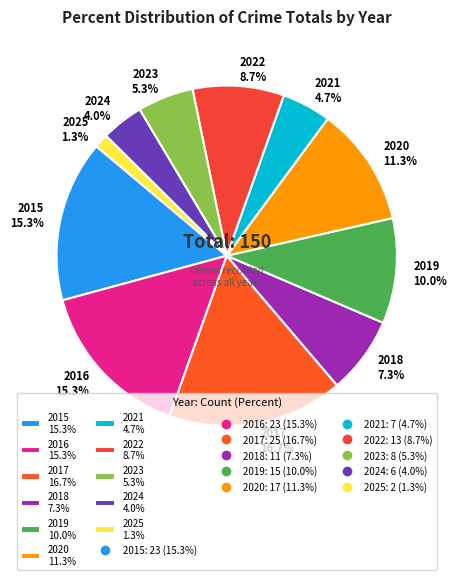

Is there a majority slice in this chart?

No